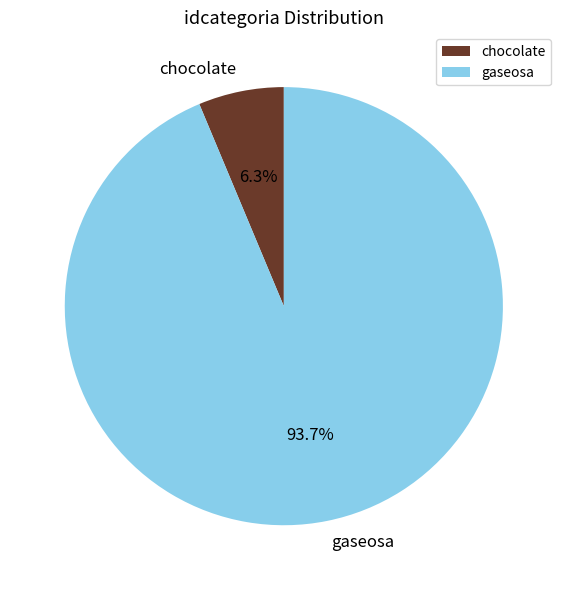

True or false: chocolate accounts for 15% of the total.

False